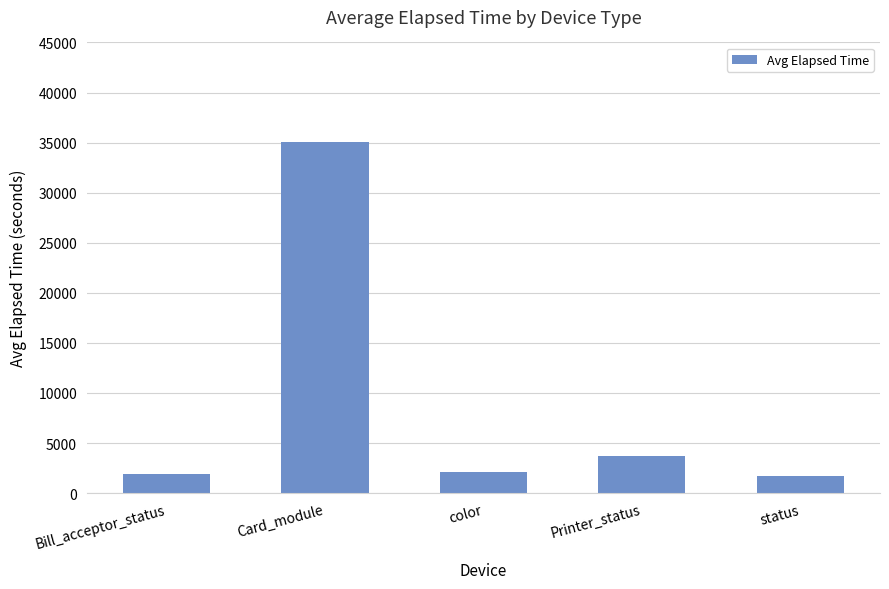

What is the ratio of the value at Card_module to the value at Bill_acceptor_status?

18.2